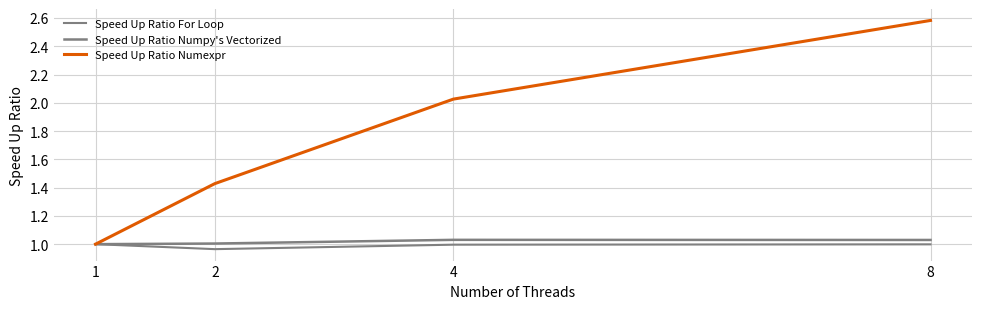

How many lines are shown in the chart?

3